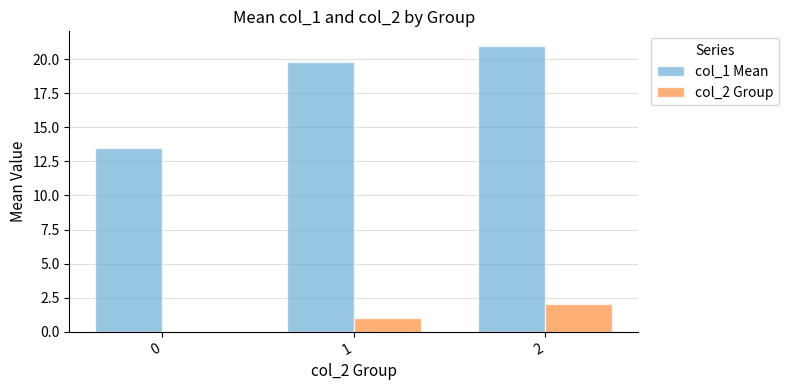

What is the total value across all series at 2?

23.0